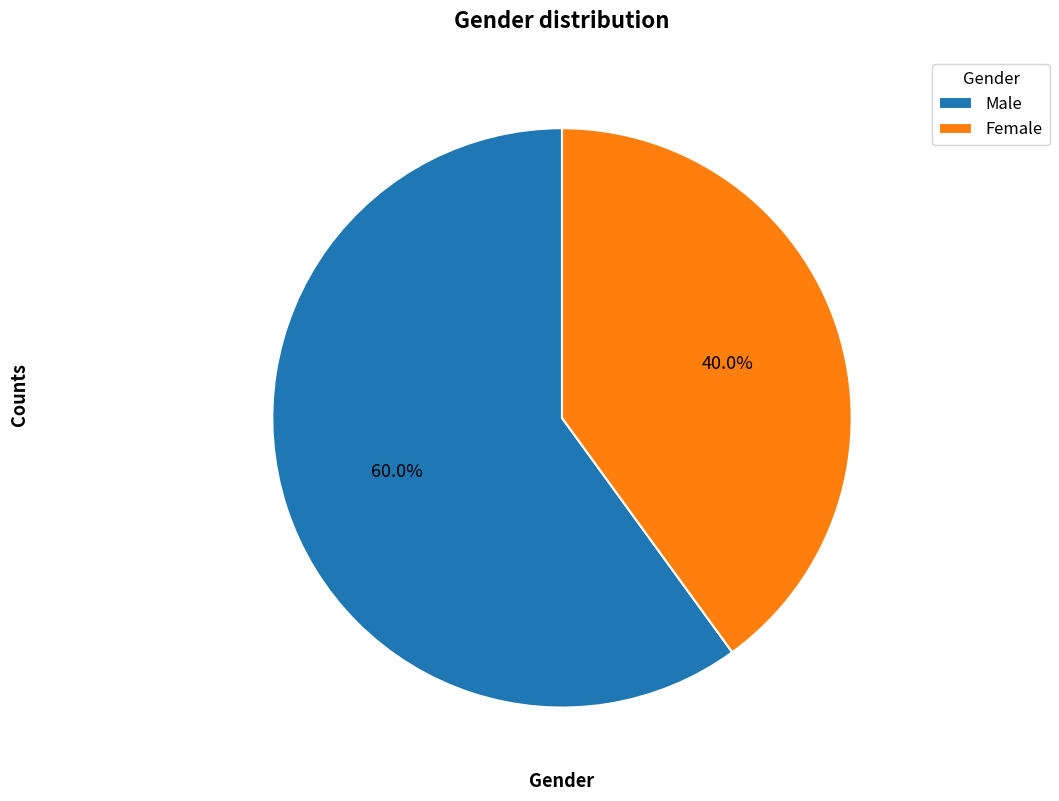

What percentage is the Female slice, to the nearest percent?

40%